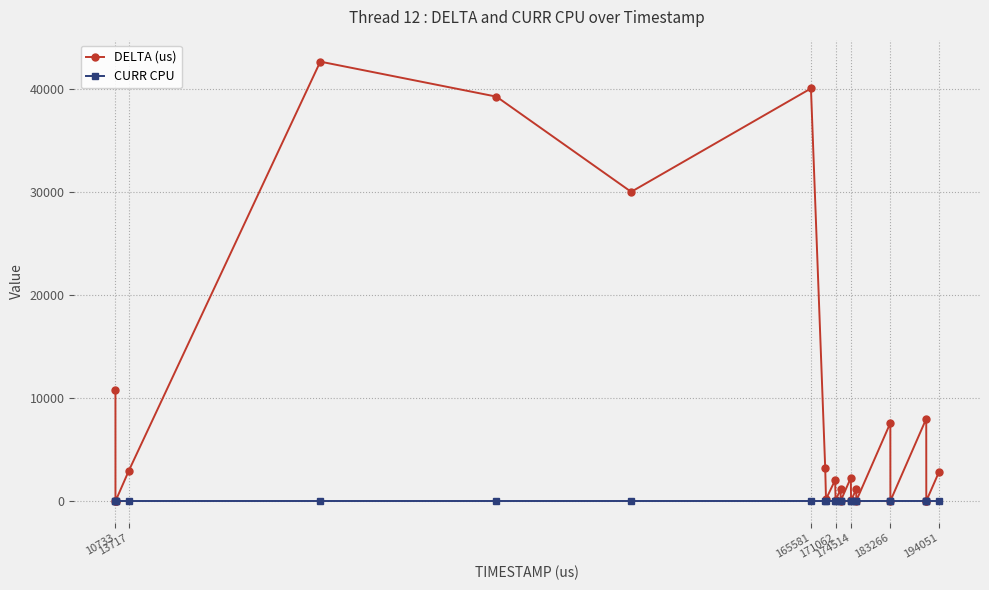

List the series in order of their overall mean, lowest first.

CURR CPU, DELTA (us)